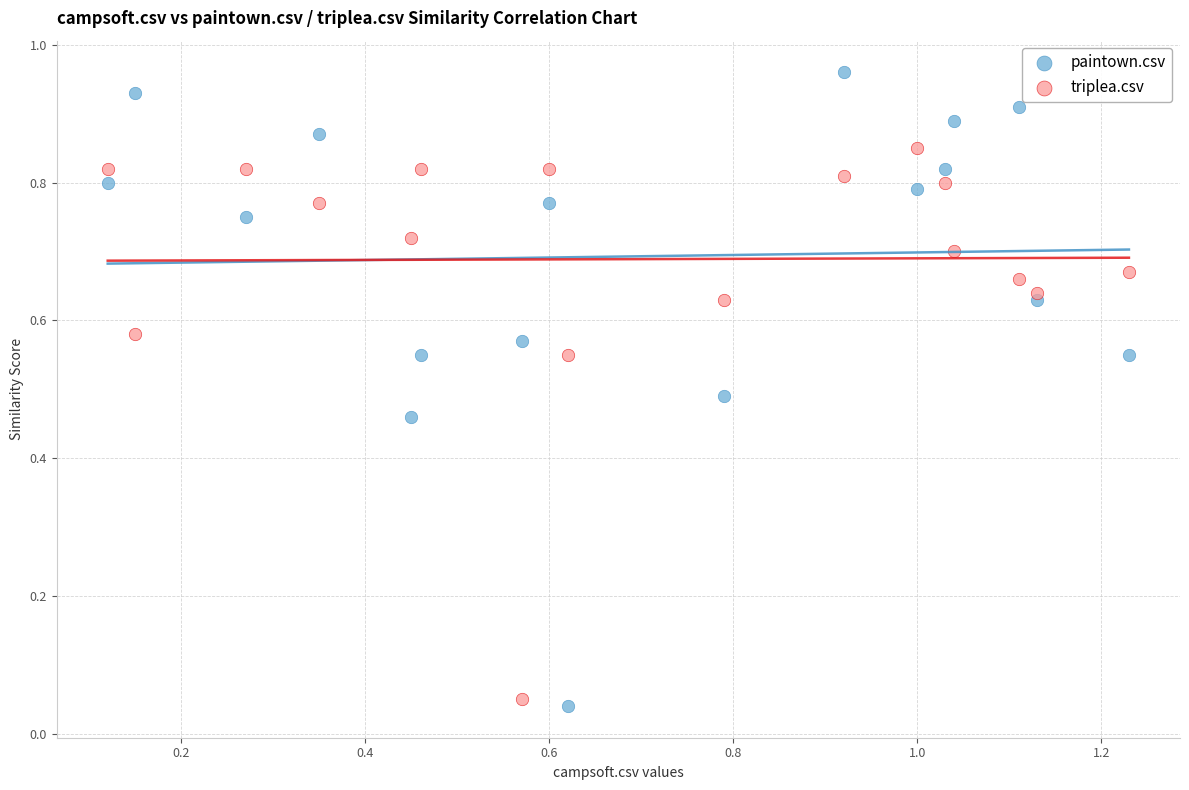

Which series has the largest Y range (max minus min)?

paintown.csv